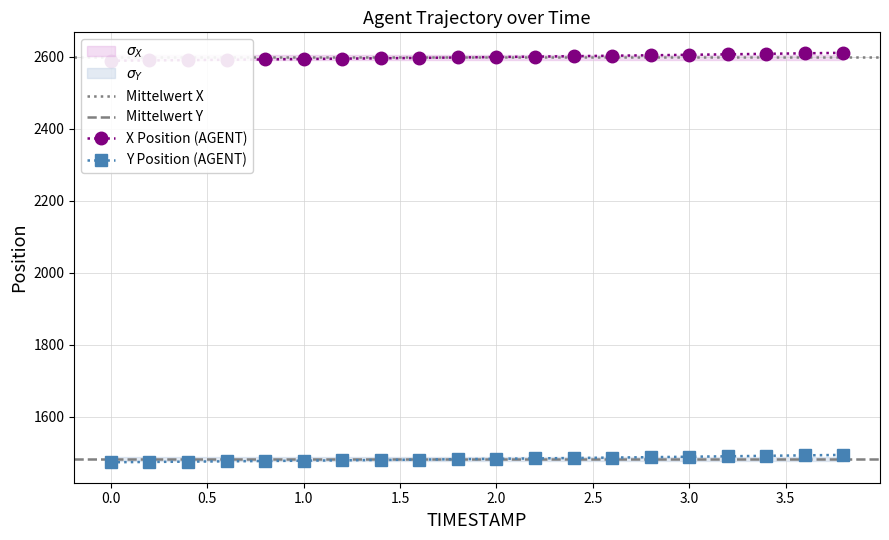

Which label corresponds to the largest value in the chart?

3.8